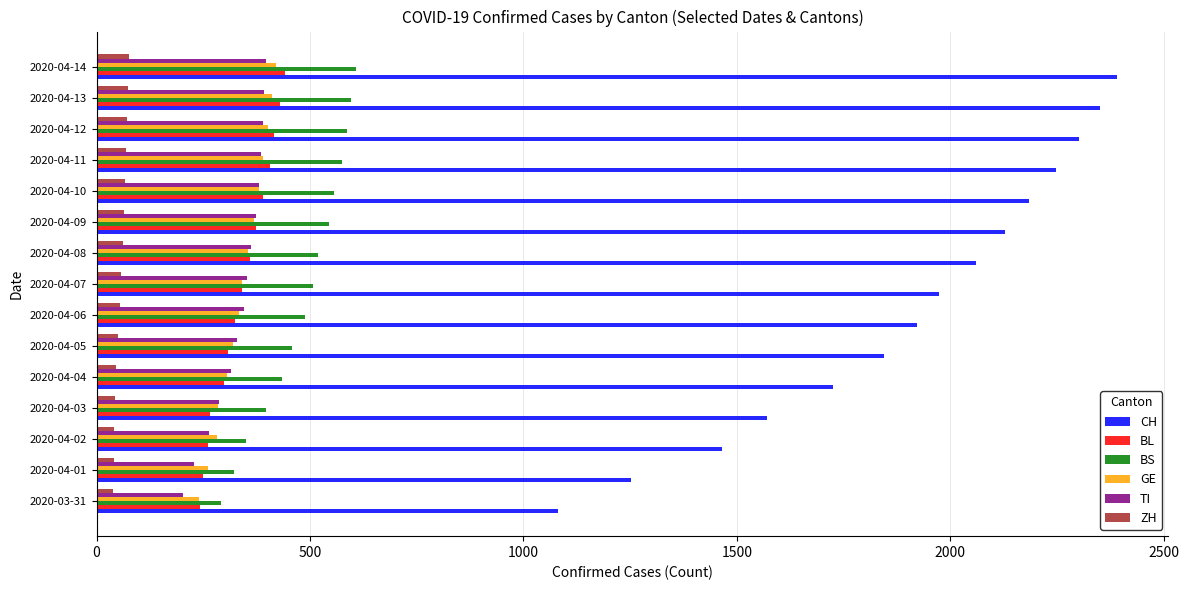

What is the total value across all series at 2020-04-13?

4254